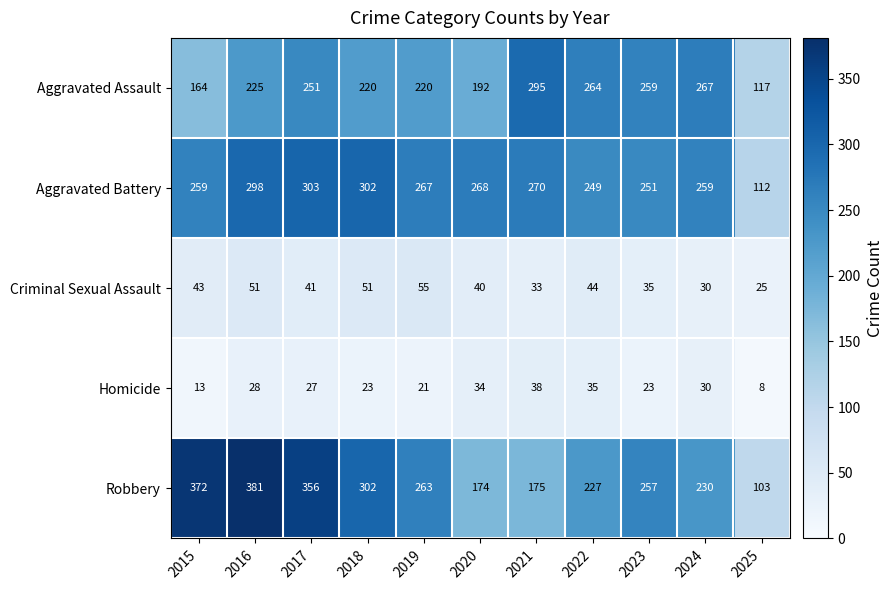

What is the minimum value shown in the chart?

8